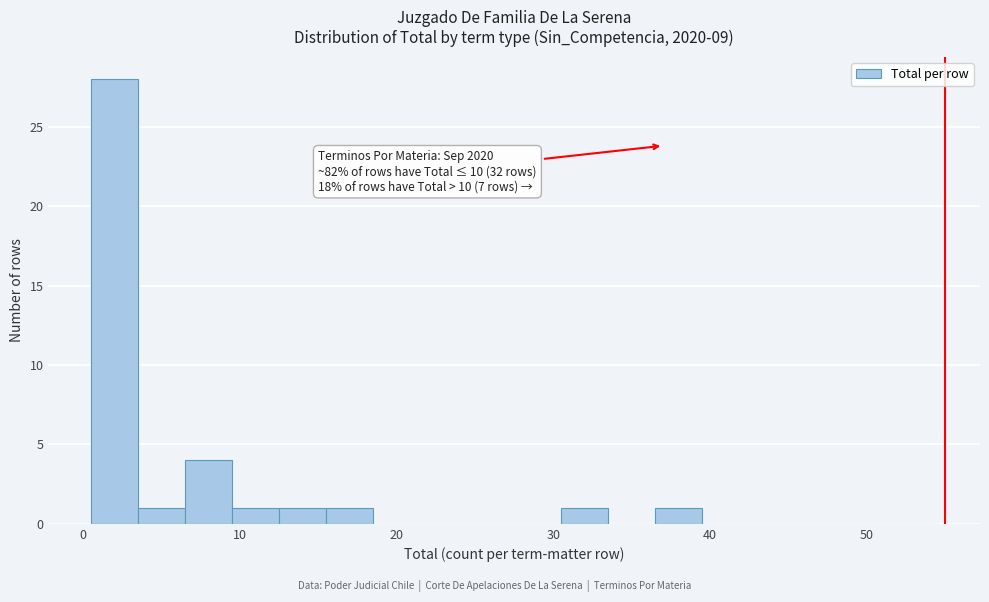

Read against the x-axis, roughly where is the centre of the tallest bar?

2